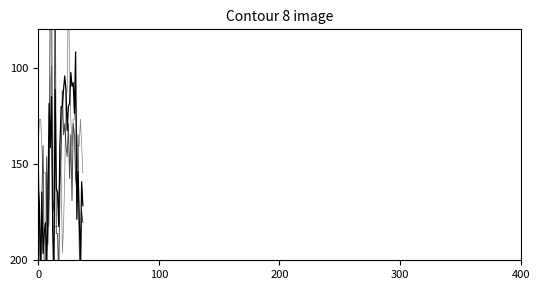

True or false: Pressure has a value of 182.4 at 21.

True